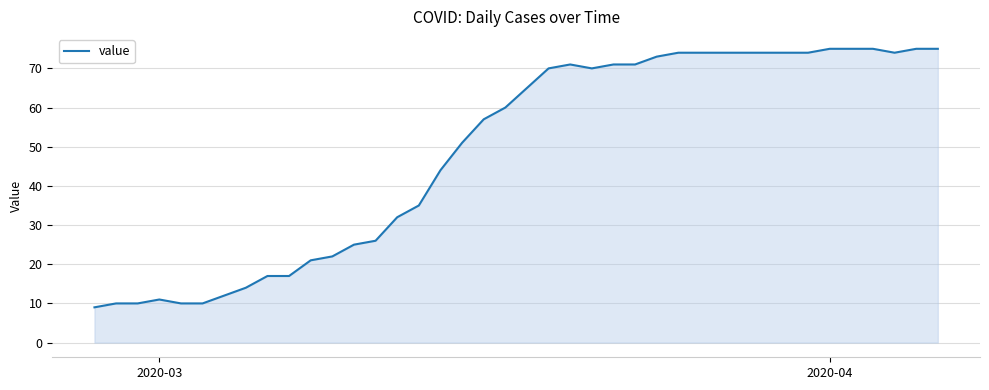

What is the minimum value shown in the chart?

9